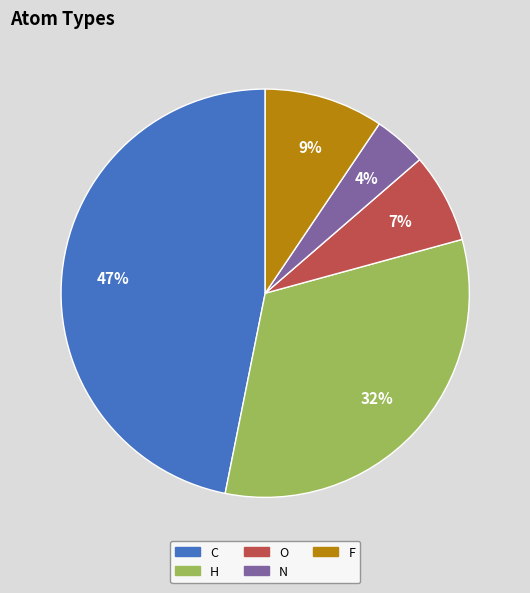

To the nearest percent, what is the average slice percentage?

20%